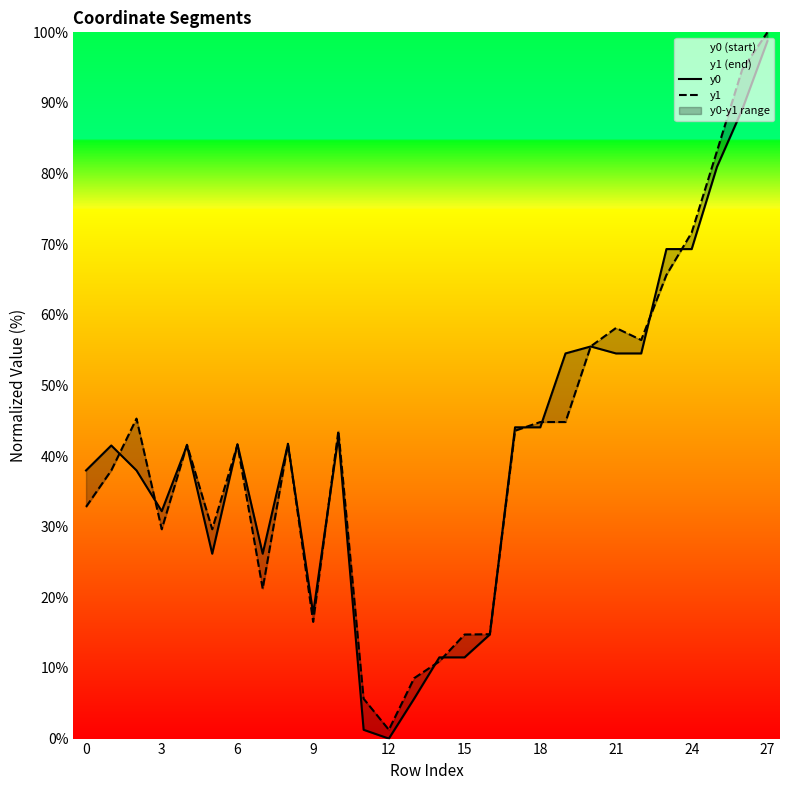

Which series ends up on top after the final intersection of y0 and y1?

y1